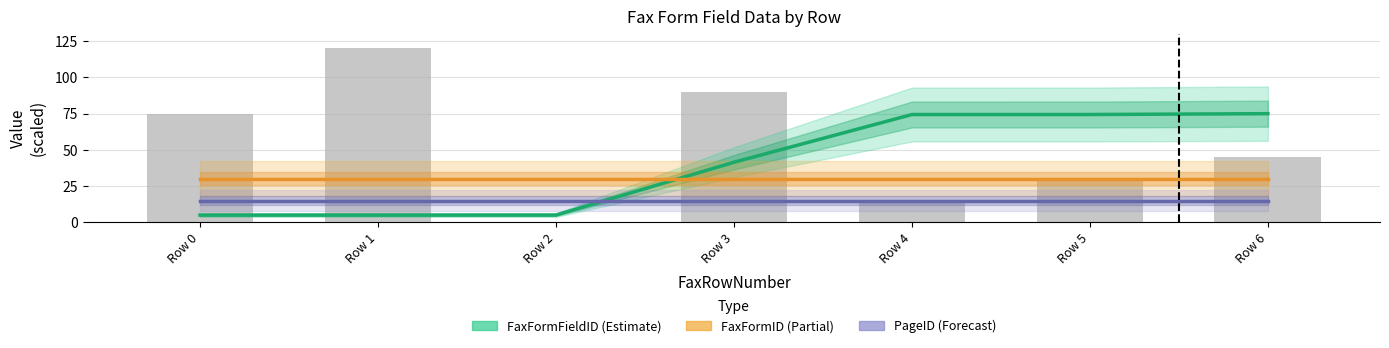

Count the number of categories in the chart.

7